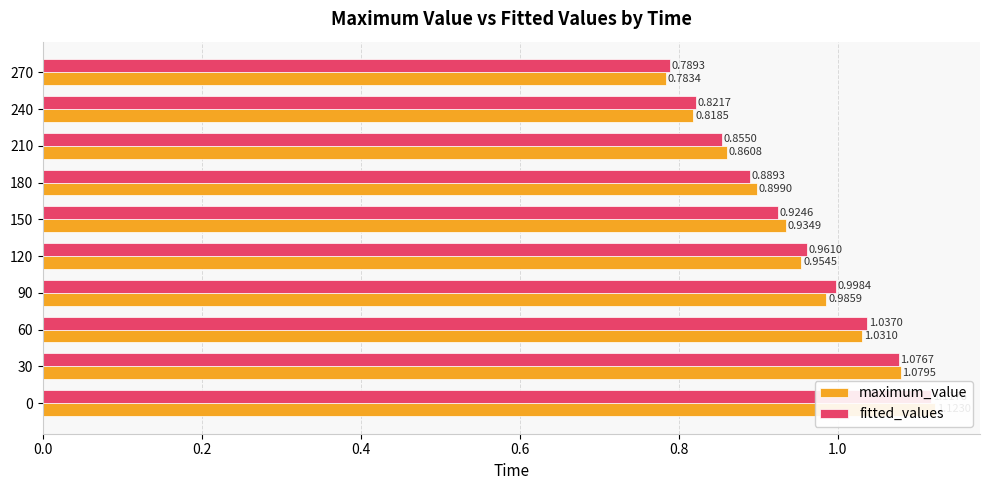

What are all the series names shown in the legend?

maximum_value, fitted_values